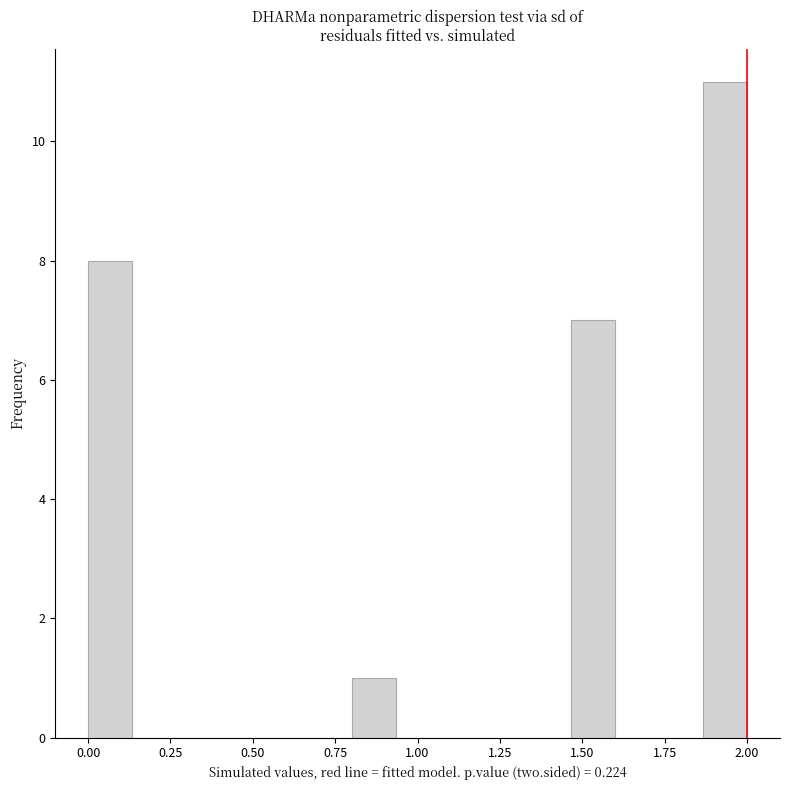

Read against the x-axis, roughly where is the centre of the tallest bar?

1.95